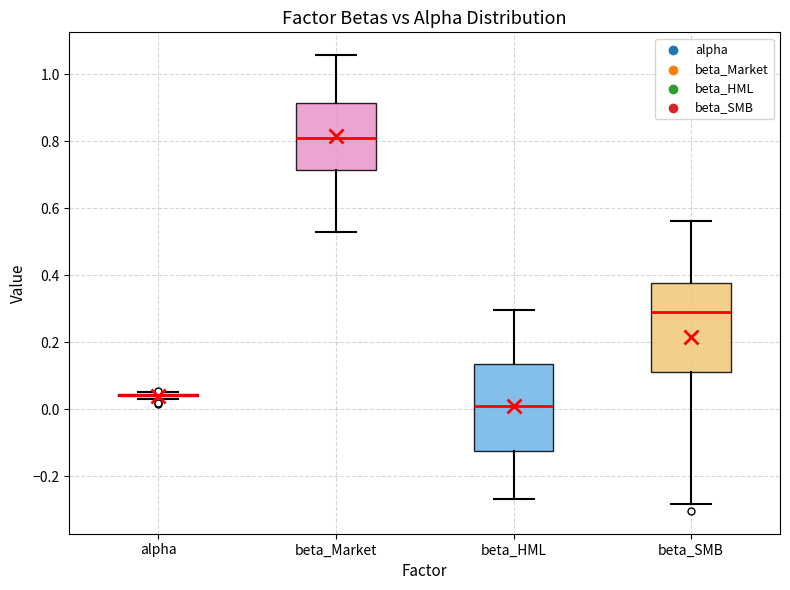

Reading left to right, read every box against the y-axis: the position of its median line, the range the box covers, and the ends of its whiskers. The values are not printed on the chart, so give them approximately, as read against the axis.

alpha: box collapsed to a line at 0.04, whiskers 0.02 to 0.06
beta_Market: median 0.80, box 0.72 to 0.92, whiskers 0.52 to 1.06
beta_HML: median 0.02, box -0.12 to 0.14, whiskers -0.26 to 0.30
beta_SMB: median 0.30, box 0.10 to 0.38, whiskers -0.28 to 0.56